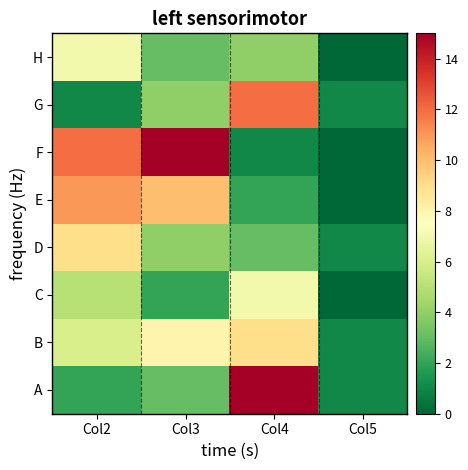

Which category has the highest value across all series?

Col4